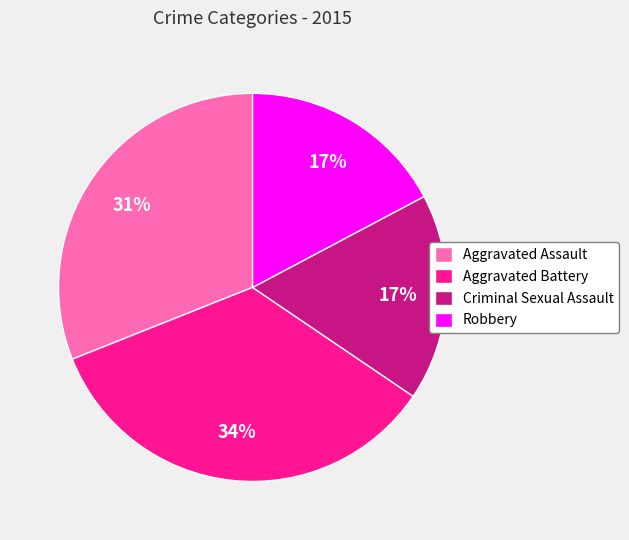

Which slice is the largest?

Aggravated Battery